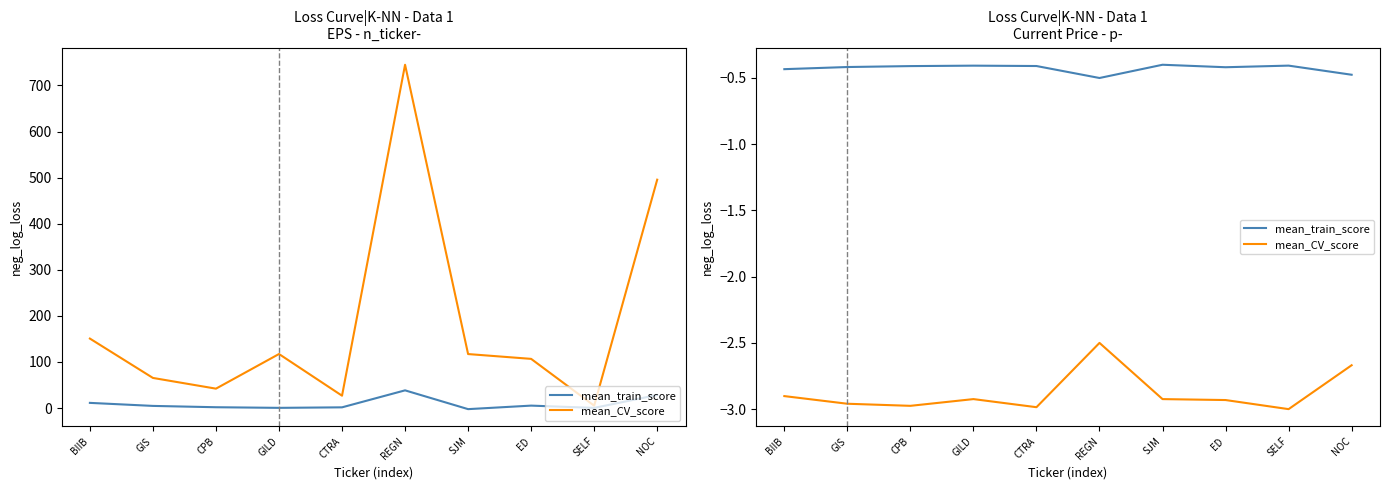

What is the label of the 1st point from the right?

NOC